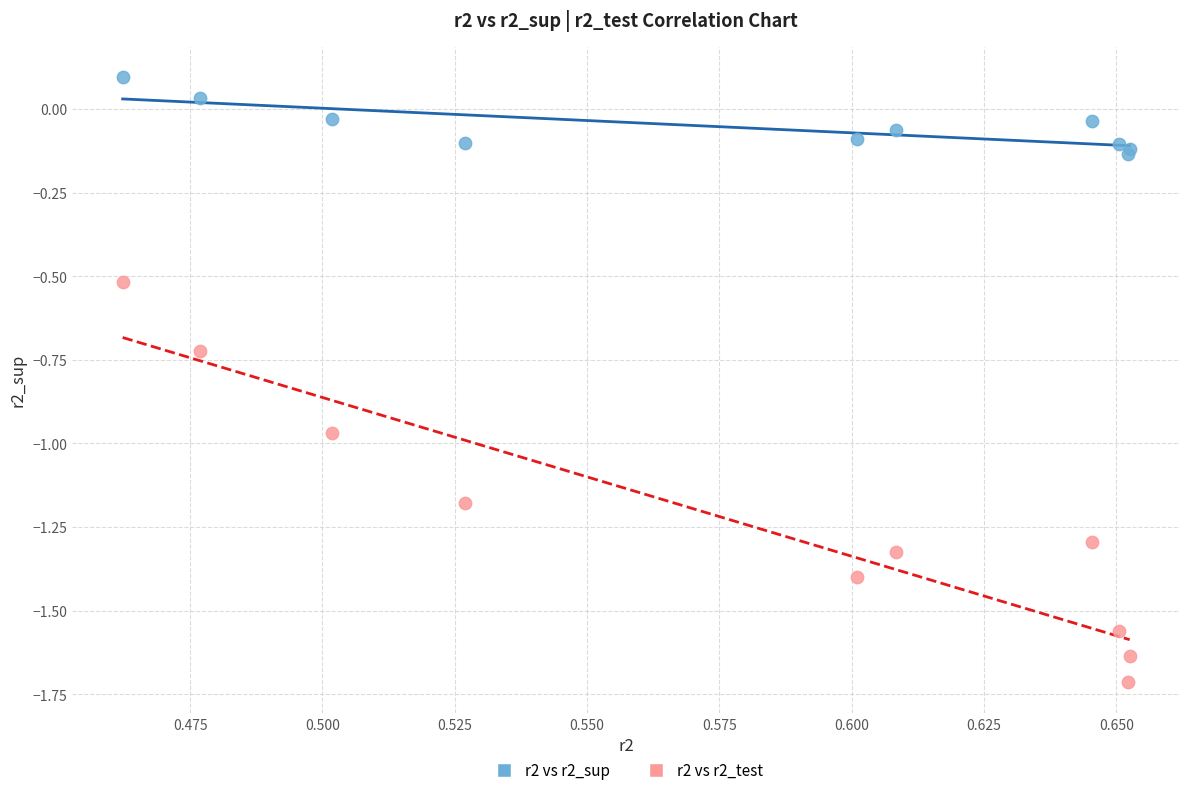

Which series reaches the maximum Y coordinate?

r2 vs r2_sup